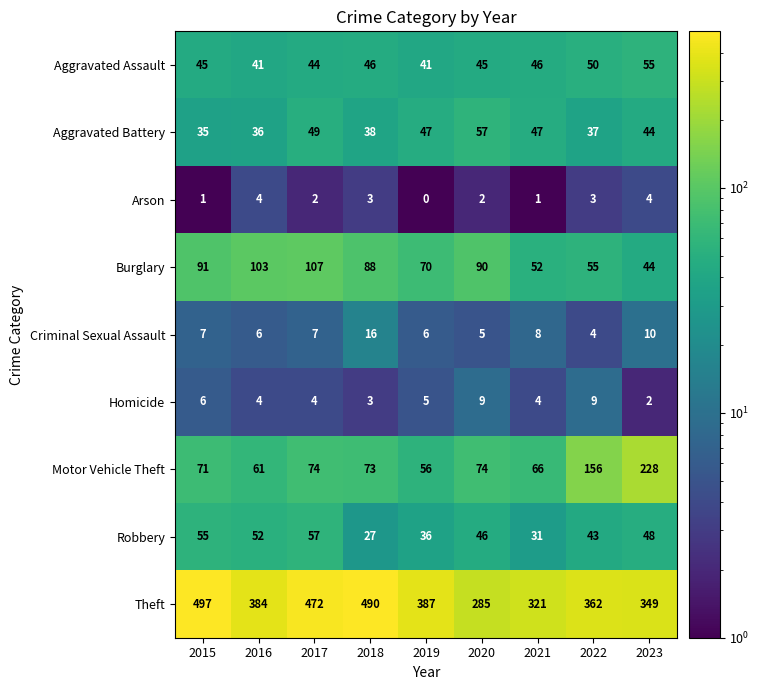

What is the difference between the highest and lowest values at 2022?

359